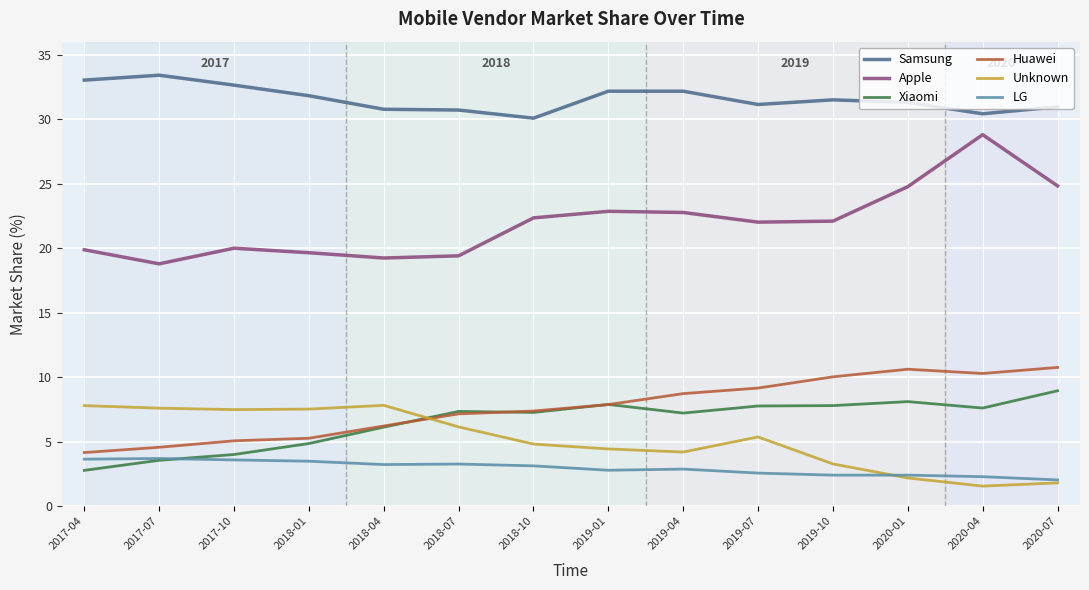

What is the lowest value of the Samsung series?

30.1